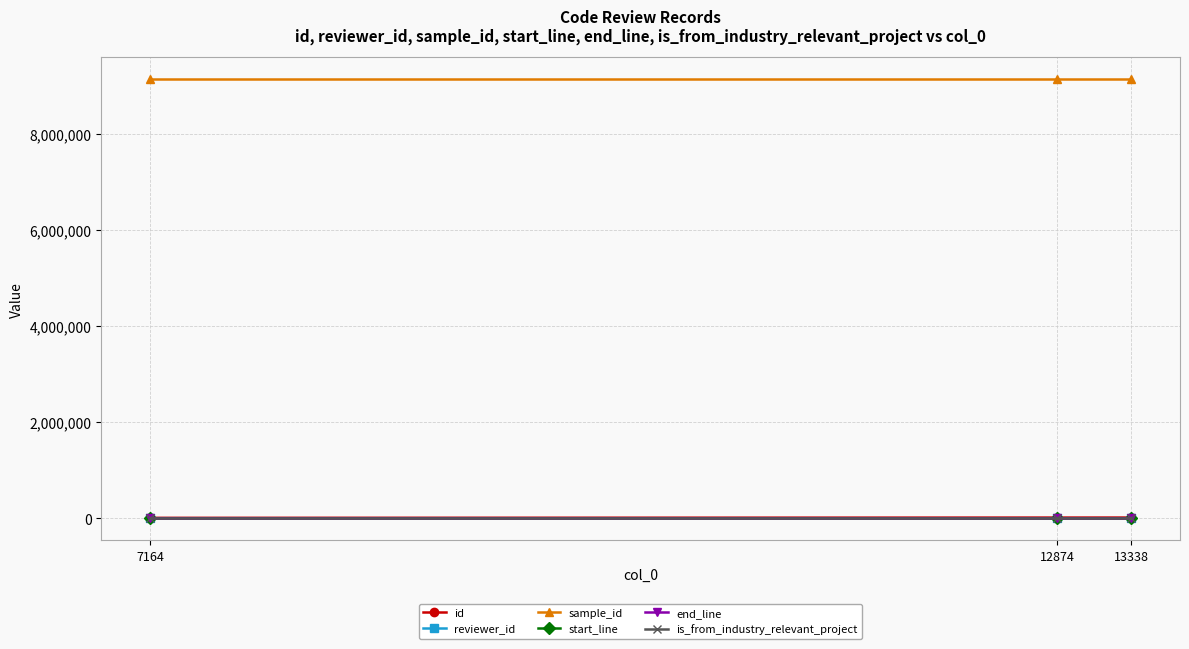

What is the approximate value of sample_id at 12874?

9125948